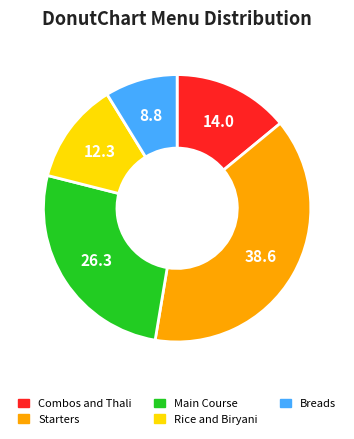

How many slices are in this pie chart?

5